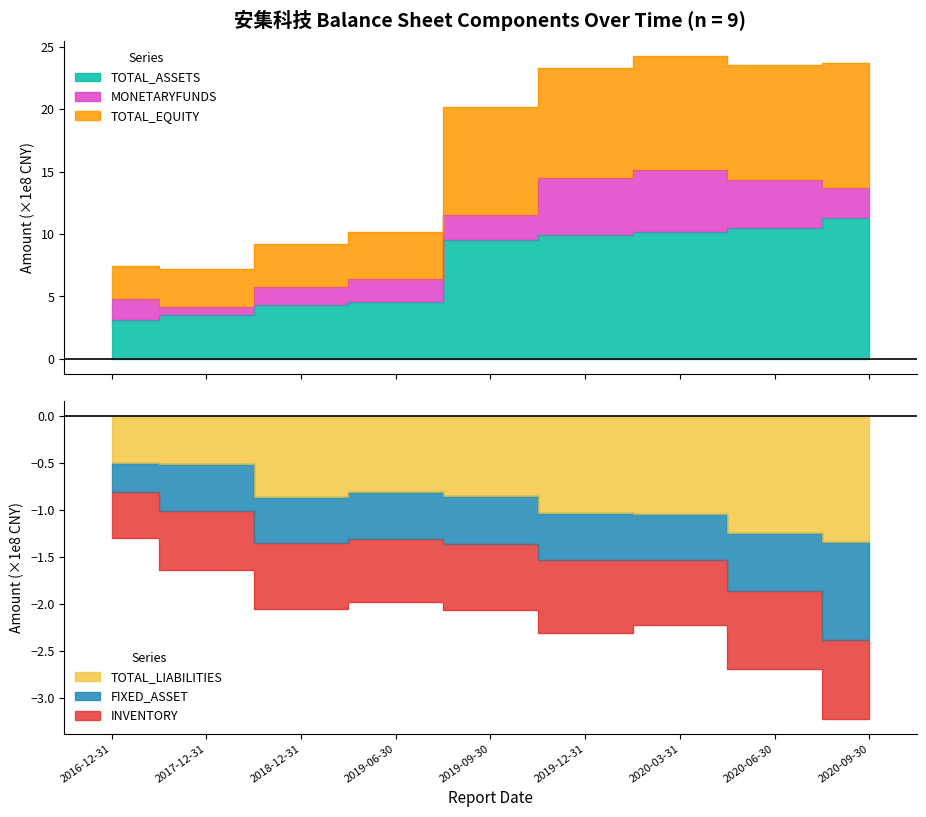

What is the highest value of the TOTAL_LIABILITIES series?

-0.5